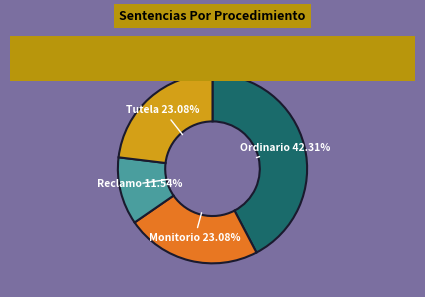

Between Reclamo 11.54% and Ordinario 42.31%, which is larger?

Ordinario 42.31%